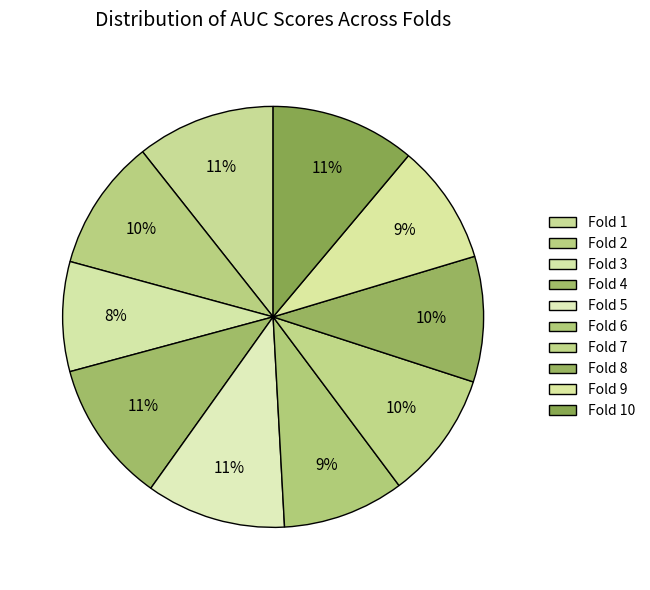

How many segments does this pie chart have?

10